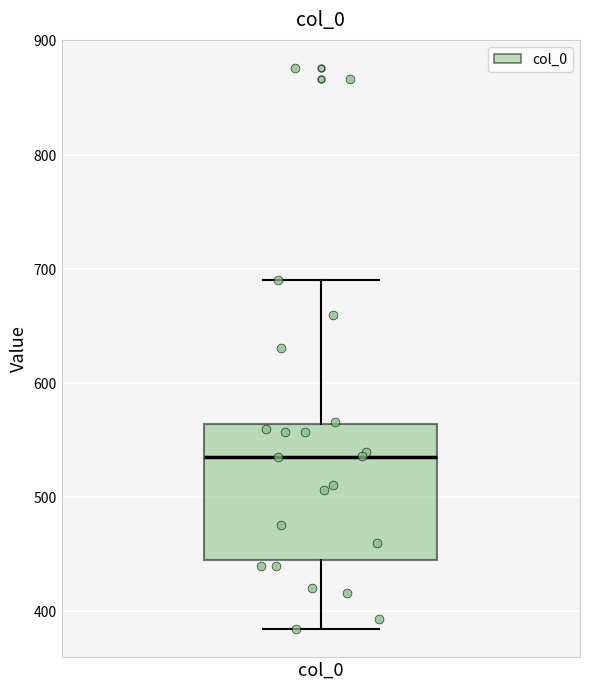

Where does the upper whisker of the box for col_0 end on the y-axis? The values are not printed on the chart, so give them approximately, as read against the axis.

690